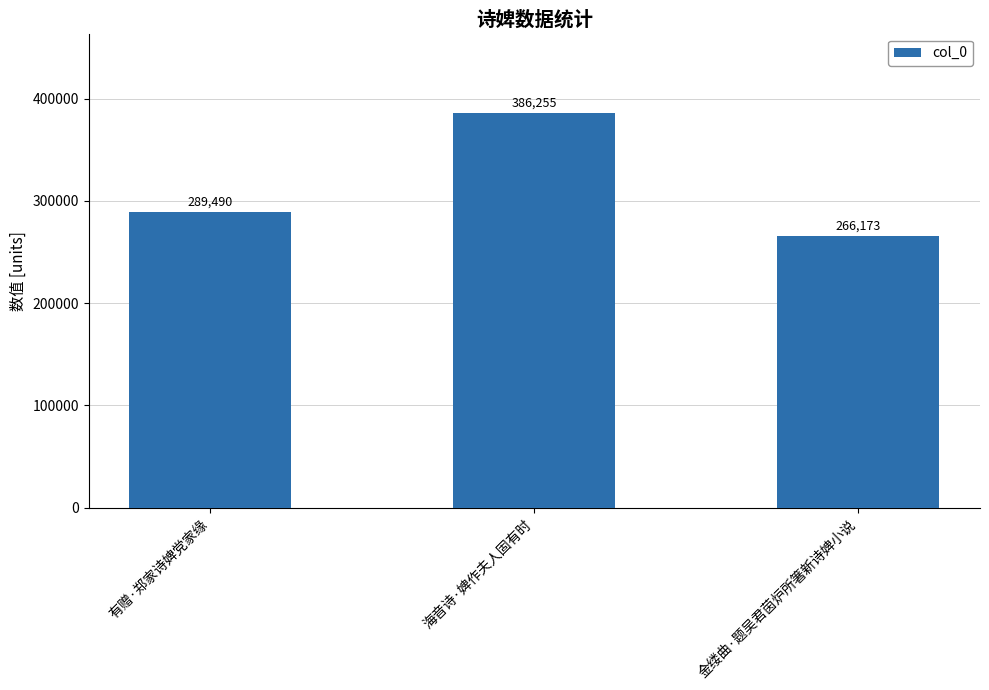

What is the ratio of the value at 有赠·郑家诗婢党家缘 to the value at 金缕曲·题吴君茵炉所箸新诗婢小说?

1.1